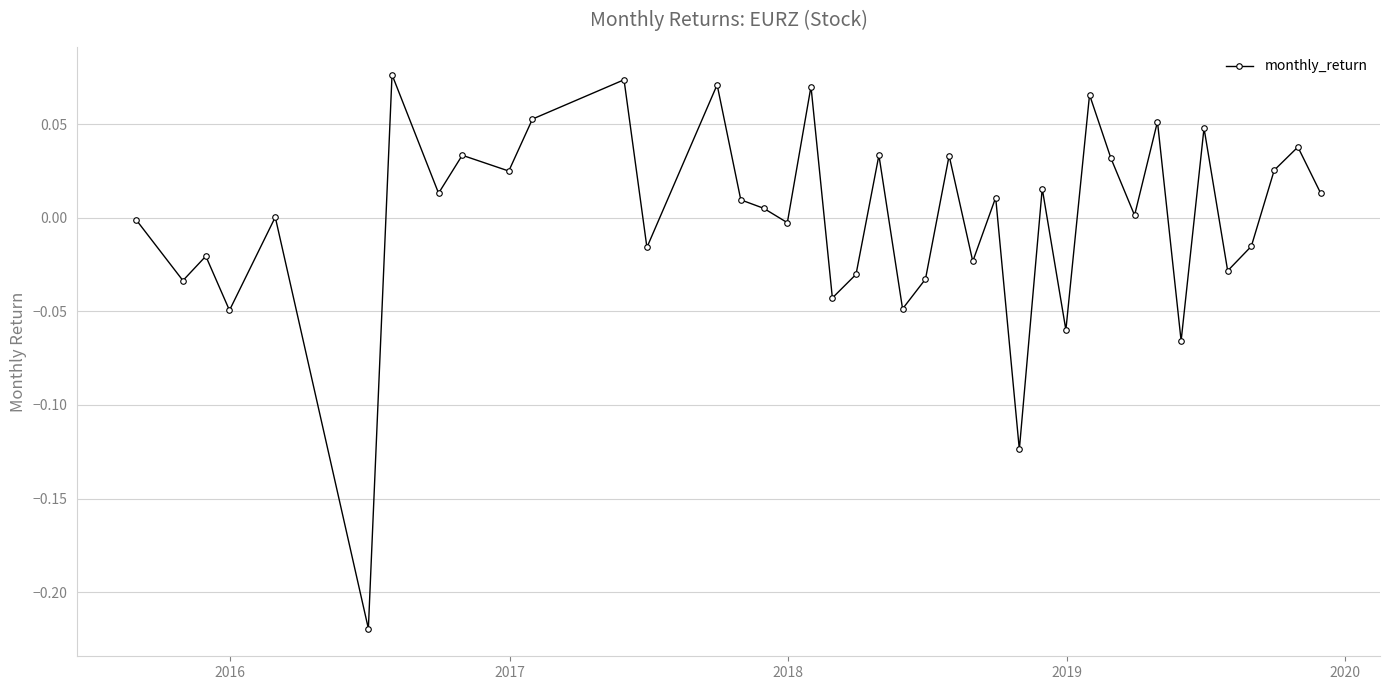

What is the difference between the maximum and minimum values?

0.3